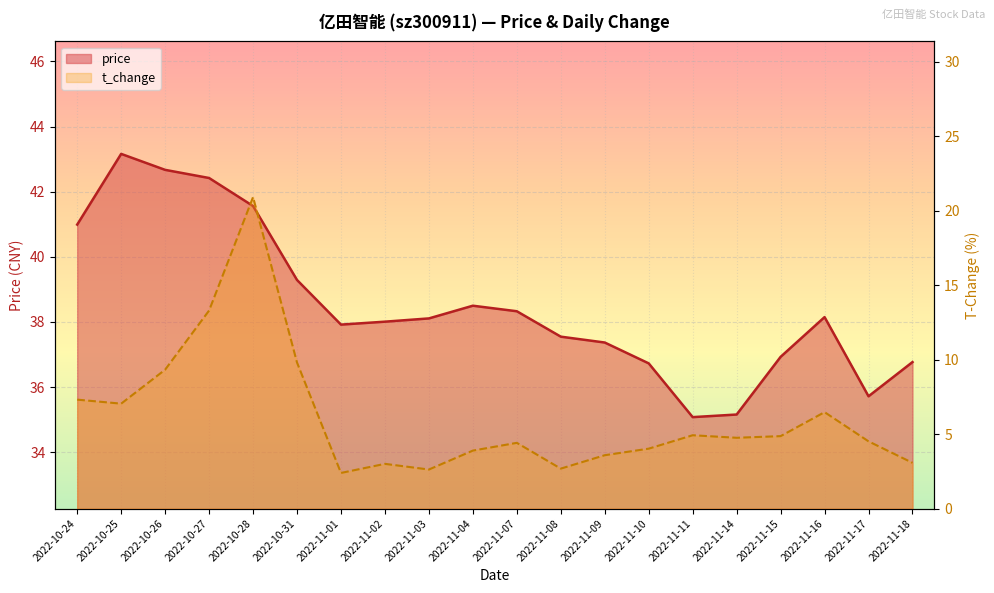

What position from the right is 2022-11-10?

7